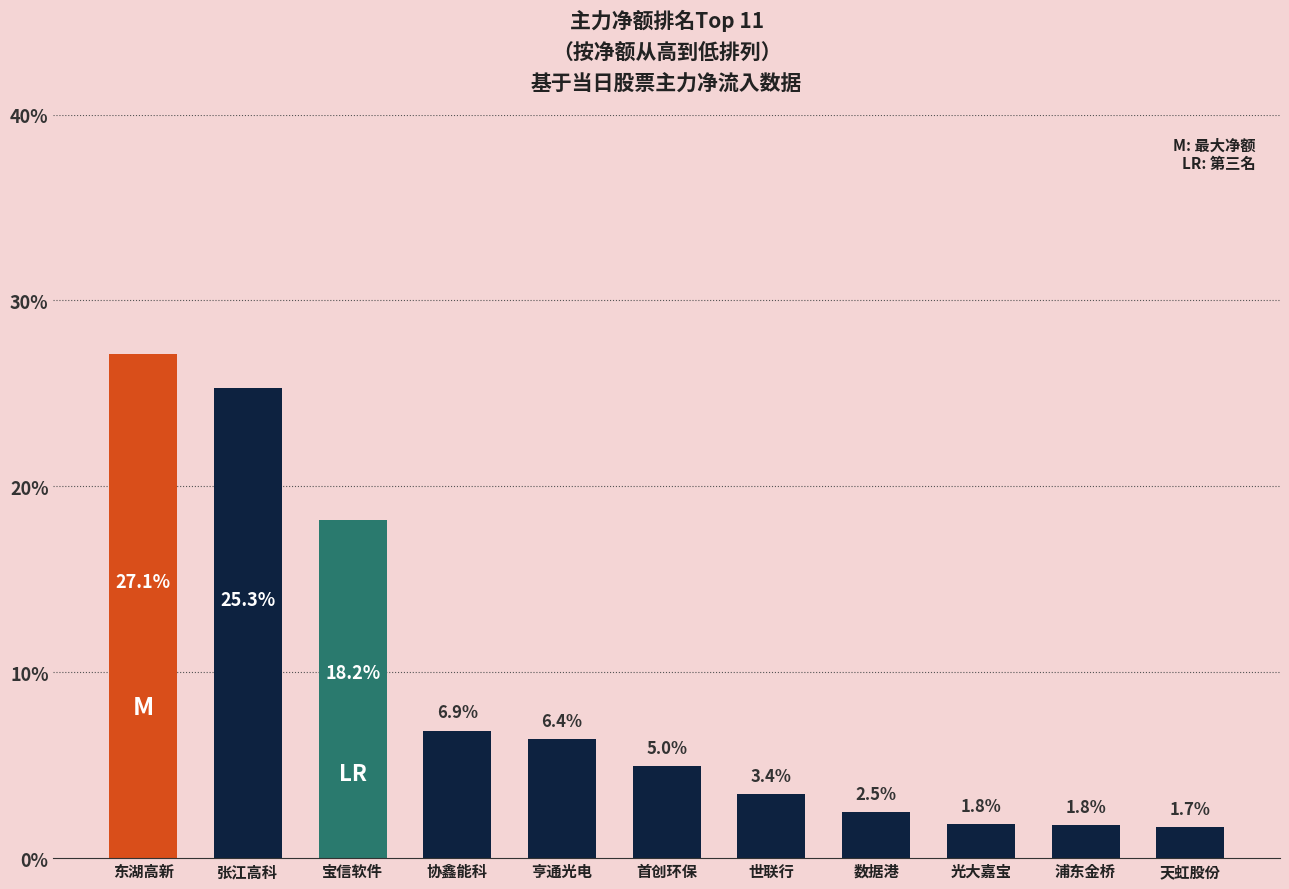

What position from the left is 亨通光电?

5